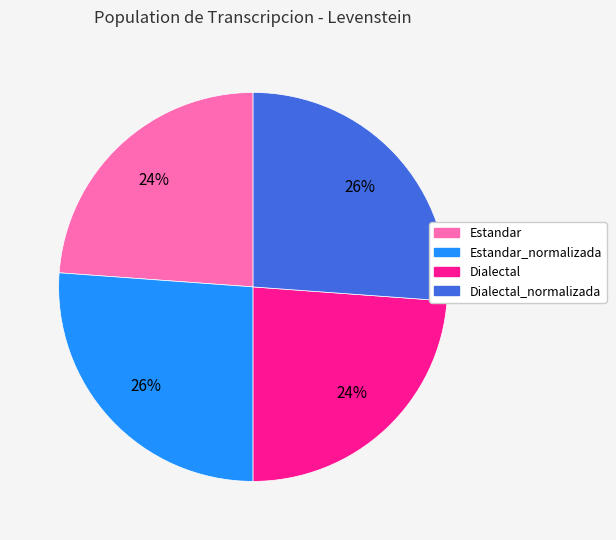

Does Dialectal represent more than half of the total?

No